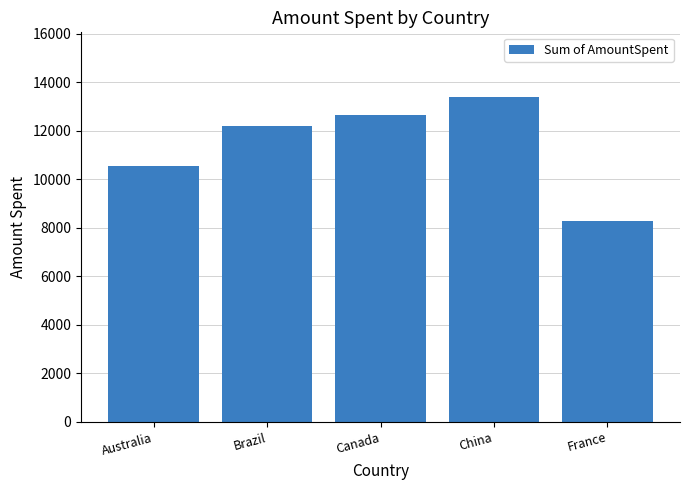

Is it true that the value at Canada is 12653.0?

True